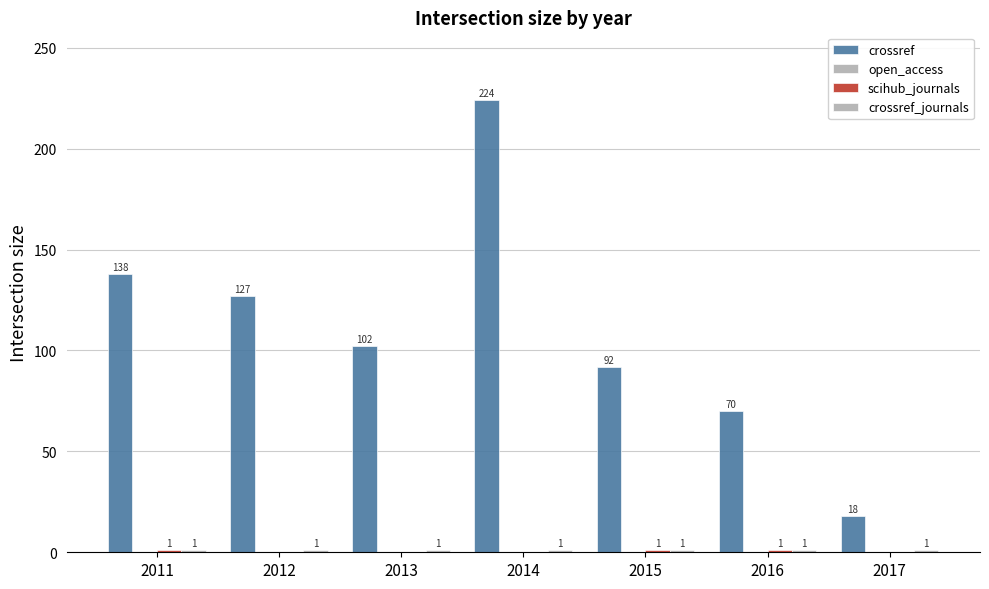

At 2017, list the series in order from smallest to largest.

open_access, scihub_journals, crossref_journals, crossref